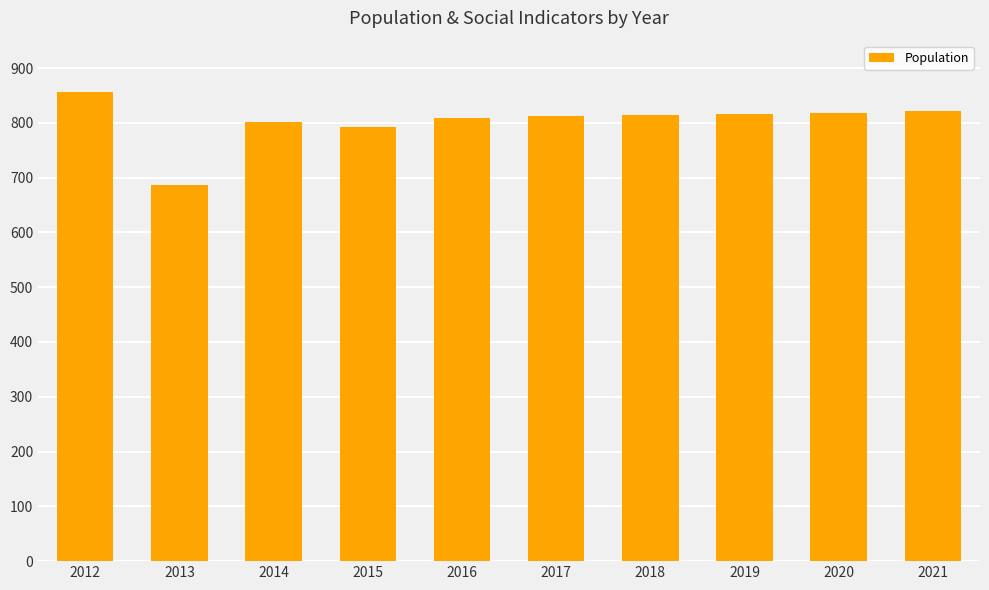

What is the difference between the maximum and minimum values?

169